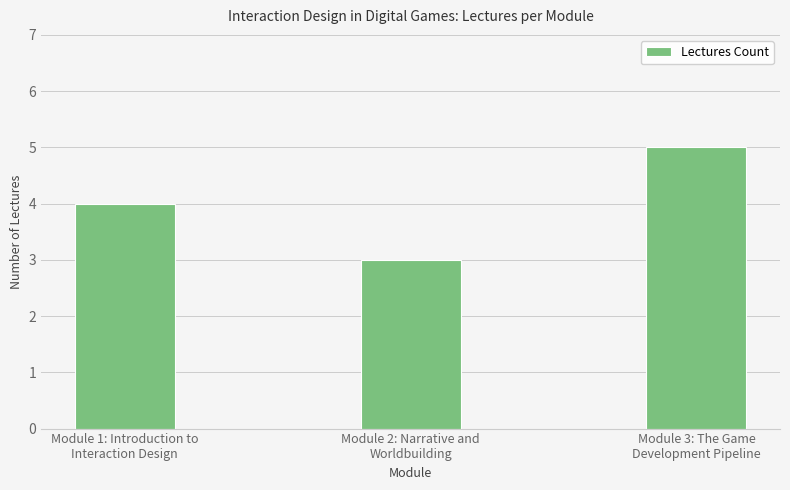

What is the sum of all values?

12